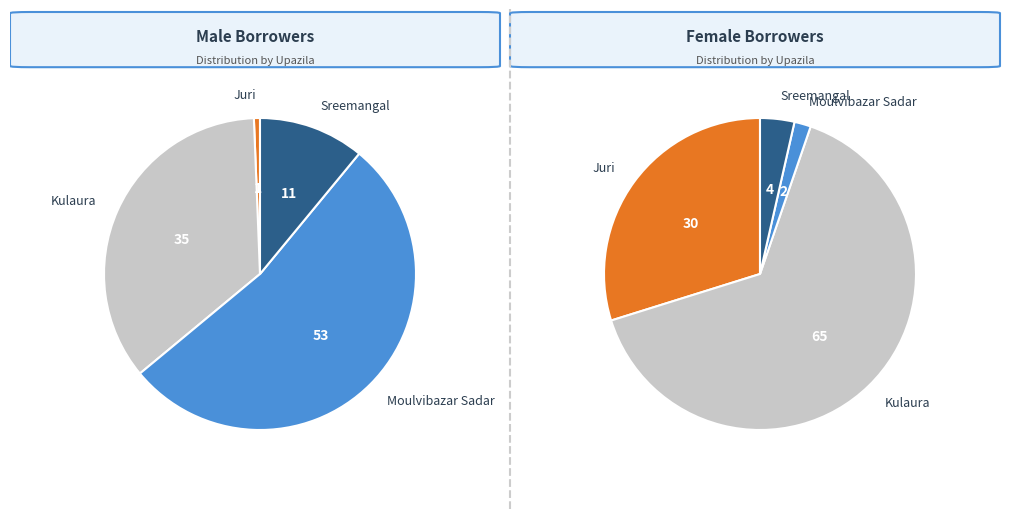

Which has a higher value, Juri or Sreemangal?

Sreemangal